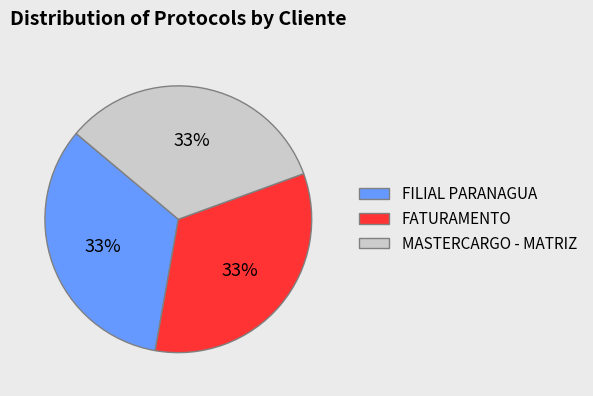

Approximately how many times larger is the value at FATURAMENTO compared to FILIAL PARANAGUA?

1.0